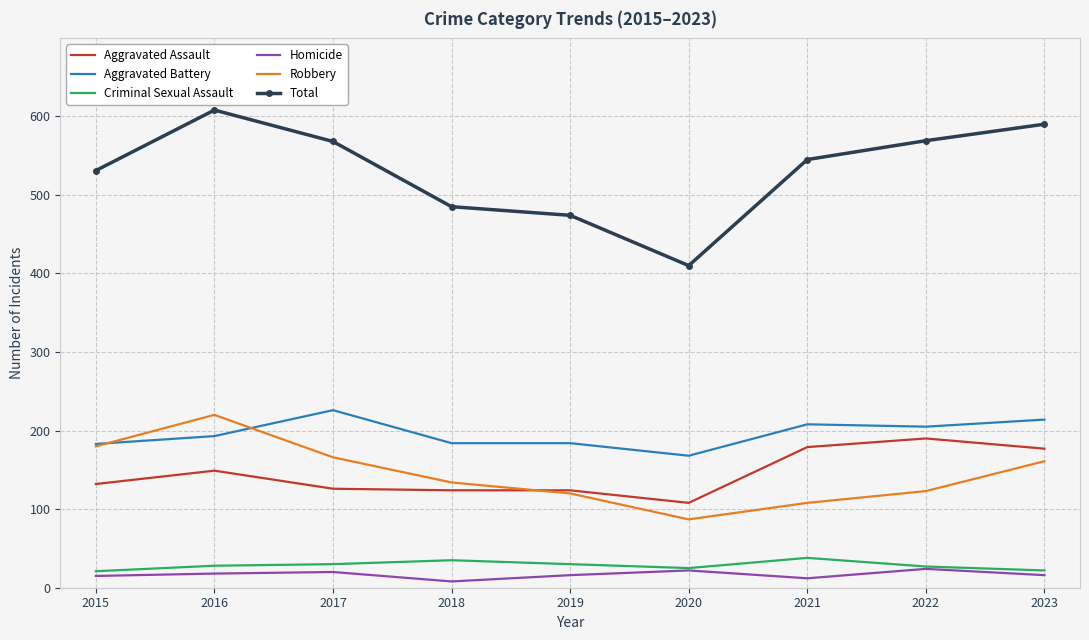

True or false: Robbery and Criminal Sexual Assault cross at least once.

False